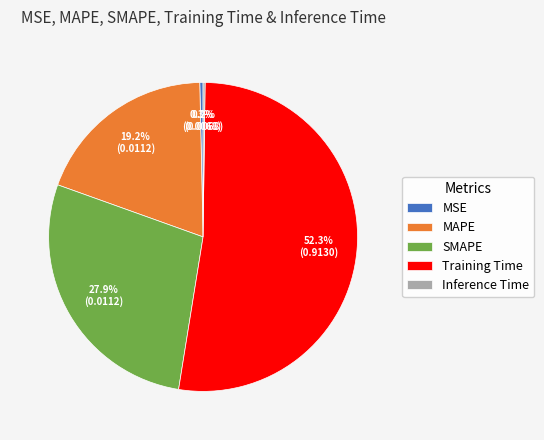

Which category has the biggest portion of the pie?

Training Time